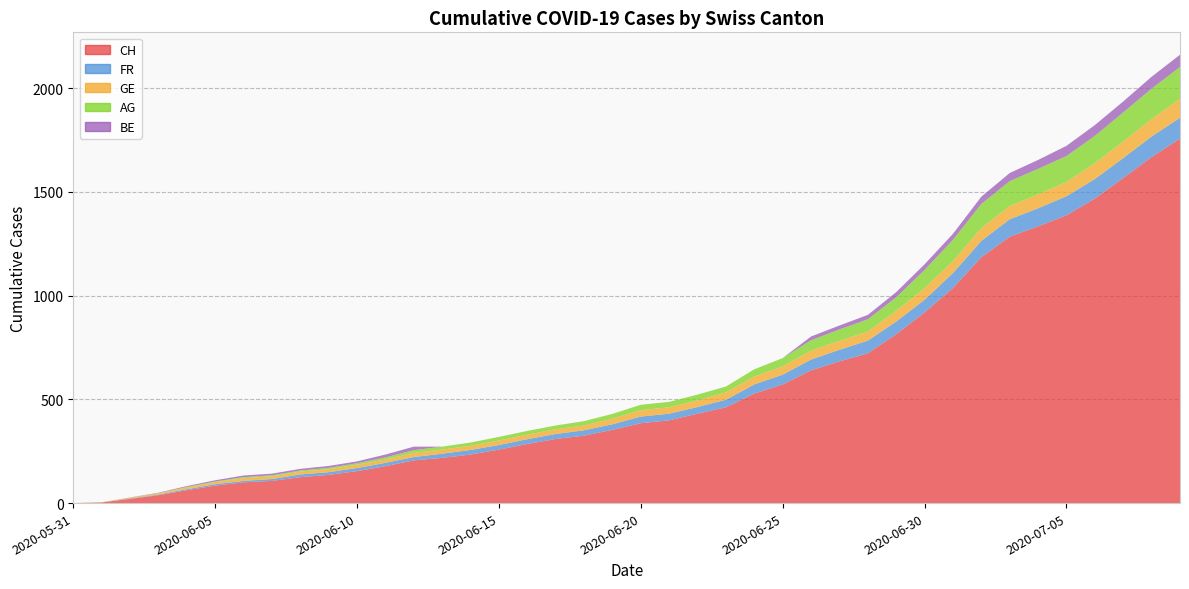

Reading left to right, what are all the values shown in this chart?

CH: 2020-05-31=0	2020-06-01=3	2020-06-02=20	2020-06-03=38	2020-06-04=62	2020-06-05=84	2020-06-06=100	2020-06-07=107	2020-06-08=125	2020-06-09=136	2020-06-10=154	2020-06-11=178	2020-06-12=206	2020-06-13=218	2020-06-14=234	2020-06-15=258	2020-06-16=285	2020-06-17=309	2020-06-18=325	2020-06-19=353	2020-06-20=385	2020-06-21=399	2020-06-22=431	2020-06-23=462	2020-06-24=528	2020-06-25=572	2020-06-26=640	2020-06-27=683	2020-06-28=722	2020-06-29=814	2020-06-30=919	2020-07-01=1037	2020-07-02=1185	2020-07-03=1284	2020-07-04=1334	2020-07-05=1387	2020-07-06=1468	2020-07-07=1567	2020-07-08=1668	2020-07-09=1757
FR: 2020-05-31=0	2020-06-01=0	2020-06-02=2	2020-06-03=3	2020-06-04=5	2020-06-05=7	2020-06-06=7	2020-06-07=9	2020-06-08=13	2020-06-09=13	2020-06-10=15	2020-06-11=16	2020-06-12=16	2020-06-13=20	2020-06-14=22	2020-06-15=22	2020-06-16=23	2020-06-17=24	2020-06-18=26	2020-06-19=27	2020-06-20=32	2020-06-21=32	2020-06-22=32	2020-06-23=36	2020-06-24=44	2020-06-25=47	2020-06-26=52	2020-06-27=56	2020-06-28=61	2020-06-29=61	2020-06-30=61	2020-07-01=72	2020-07-02=79	2020-07-03=84	2020-07-04=87	2020-07-05=92	2020-07-06=94	2020-07-07=96	2020-07-08=99	2020-07-09=100
GE: 2020-05-31=0	2020-06-01=1	2020-06-02=4	2020-06-03=6	2020-06-04=8	2020-06-05=10	2020-06-06=13	2020-06-07=13	2020-06-08=14	2020-06-09=14	2020-06-10=16	2020-06-11=16	2020-06-12=20	2020-06-13=20	2020-06-14=20	2020-06-15=22	2020-06-16=22	2020-06-17=23	2020-06-18=23	2020-06-19=27	2020-06-20=31	2020-06-21=31	2020-06-22=32	2020-06-23=36	2020-06-24=38	2020-06-25=40	2020-06-26=43	2020-06-27=43	2020-06-28=44	2020-06-29=52	2020-06-30=56	2020-07-01=57	2020-07-02=62	2020-07-03=64	2020-07-04=67	2020-07-05=69	2020-07-06=76	2020-07-07=80	2020-07-08=84	2020-07-09=92
AG: 2020-05-31=0	2020-06-01=0	2020-06-02=0	2020-06-03=1	2020-06-04=3	2020-06-05=3	2020-06-06=5	2020-06-07=5	2020-06-08=5	2020-06-09=7	2020-06-10=7	2020-06-11=10	2020-06-12=13	2020-06-13=14	2020-06-14=16	2020-06-15=17	2020-06-16=18	2020-06-17=18	2020-06-18=21	2020-06-19=23	2020-06-20=26	2020-06-21=26	2020-06-22=28	2020-06-23=28	2020-06-24=35	2020-06-25=40	2020-06-26=50	2020-06-27=55	2020-06-28=59	2020-06-29=65	2020-06-30=88	2020-07-01=103	2020-07-02=116	2020-07-03=120	2020-07-04=123	2020-07-05=125	2020-07-06=132	2020-07-07=140	2020-07-08=147	2020-07-09=153
BE: 2020-05-31=0	2020-06-01=0	2020-06-02=1	2020-06-03=2	2020-06-04=4	2020-06-05=6	2020-06-06=8	2020-06-07=8	2020-06-08=8	2020-06-09=9	2020-06-10=9	2020-06-11=14	2020-06-12=17	2020-06-13=0	2020-06-14=0	2020-06-15=0	2020-06-16=0	2020-06-17=0	2020-06-18=0	2020-06-19=0	2020-06-20=0	2020-06-21=0	2020-06-22=0	2020-06-23=0	2020-06-24=0	2020-06-25=0	2020-06-26=18	2020-06-27=19	2020-06-28=21	2020-06-29=25	2020-06-30=27	2020-07-01=29	2020-07-02=35	2020-07-03=39	2020-07-04=43	2020-07-05=49	2020-07-06=52	2020-07-07=53	2020-07-08=57	2020-07-09=59